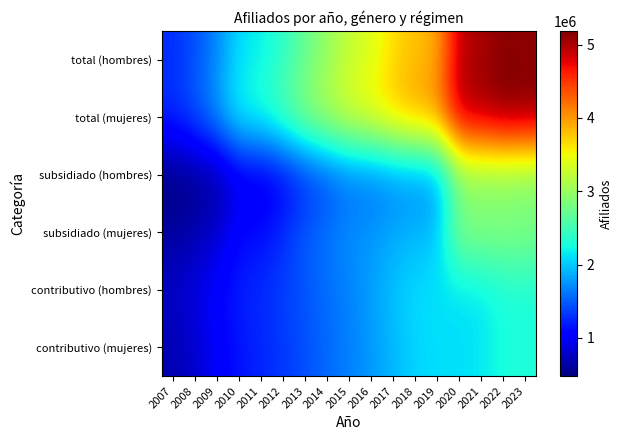

Reading left to right, extract all data points from this chart.

total (hombres): 2007=1272227	2008=1435763	2009=1694440	2010=2114762	2011=2178591	2012=2392155	2013=2705832	2014=2978843	2015=3247604	2016=3384848	2017=3655041	2018=3808361	2019=3884741	2020=4961110	2021=4997908	2022=5151859	2023=5109709
total (mujeres): 2007=1286890	2008=1481139	2009=1798084	2010=2263107	2011=2342259	2012=2599607	2013=2946897	2014=3178402	2015=3409639	2016=3553508	2017=3794239	2018=3965776	2019=4070182	2020=5000632	2021=5034900	2022=5187252	2023=5157545
subsidiado (hombres): 2007=479821	2008=545438	2009=615631	2010=904636	2011=899174	2012=1031367	2013=1243431	2014=1400518	2015=1572793	2016=1575598	2017=1677875	2018=1712181	2019=1758351	2020=2853424	2021=2856987	2022=2873492	2023=2824789
subsidiado (mujeres): 2007=602115	2008=679205	2009=788594	2010=1109150	2011=1104253	2012=1271984	2013=1508322	2014=1615128	2015=1744612	2016=1771470	2017=1868813	2018=1907969	2019=1967911	2020=2893415	2021=2890462	2022=2896709	2023=2865397
contributivo (hombres): 2007=792406	2008=890325	2009=1078809	2010=1210126	2011=1279417	2012=1360788	2013=1462401	2014=1578325	2015=1674811	2016=1809250	2017=1977166	2018=2096180	2019=2126390	2020=2107686	2021=2140921	2022=2278367	2023=2284920
contributivo (mujeres): 2007=684775	2008=801934	2009=1009490	2010=1153957	2011=1238006	2012=1327623	2013=1438575	2014=1563274	2015=1665027	2016=1782038	2017=1925426	2018=2057807	2019=2102271	2020=2107217	2021=2144438	2022=2290543	2023=2292148